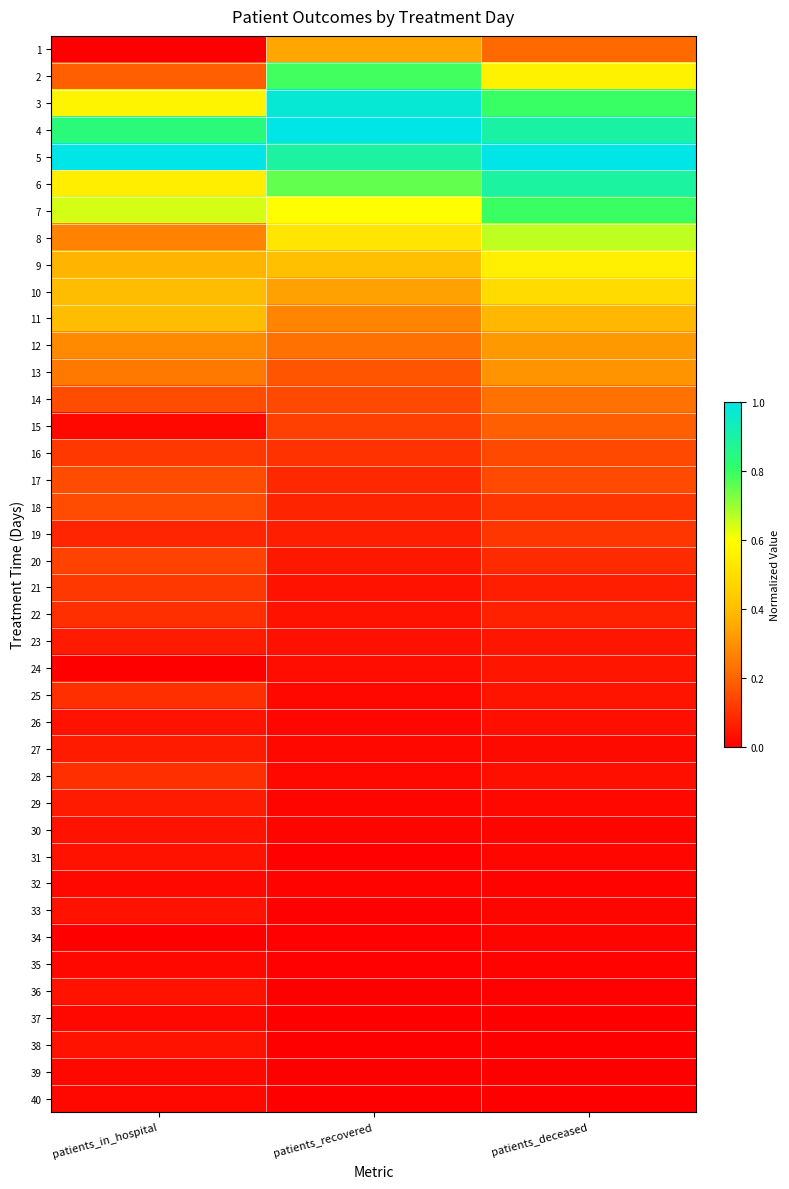

At which category is the sum across all series the highest?

patients_deceased